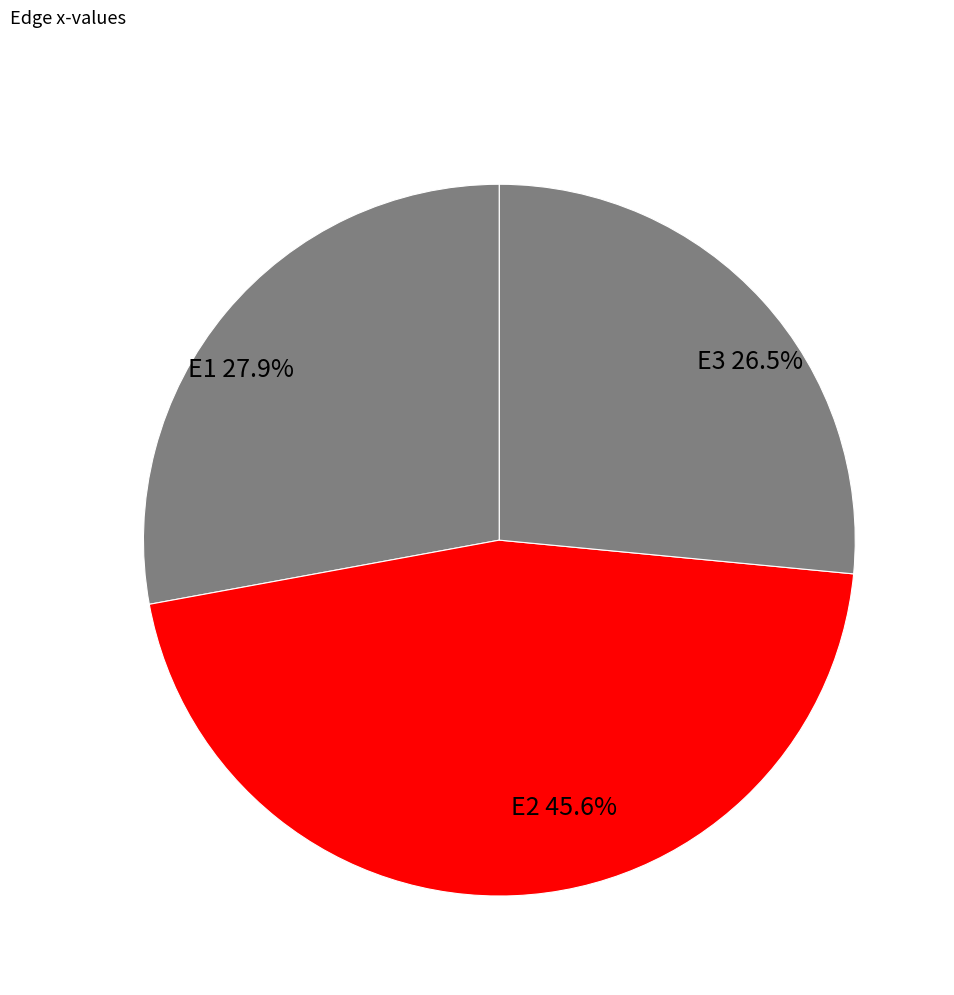

How many slices are in this pie chart?

3